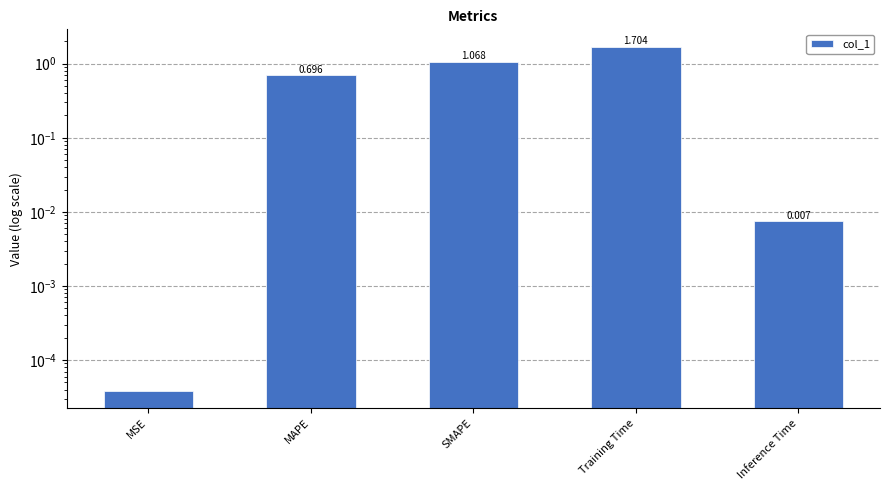

What is the value of the 3rd bar from the left?

1.1